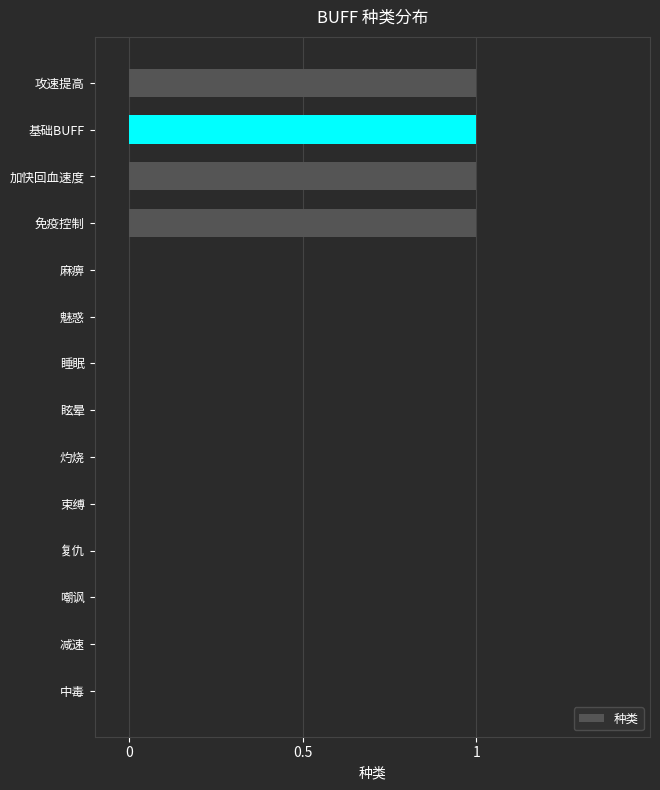

What is the greatest value displayed?

1